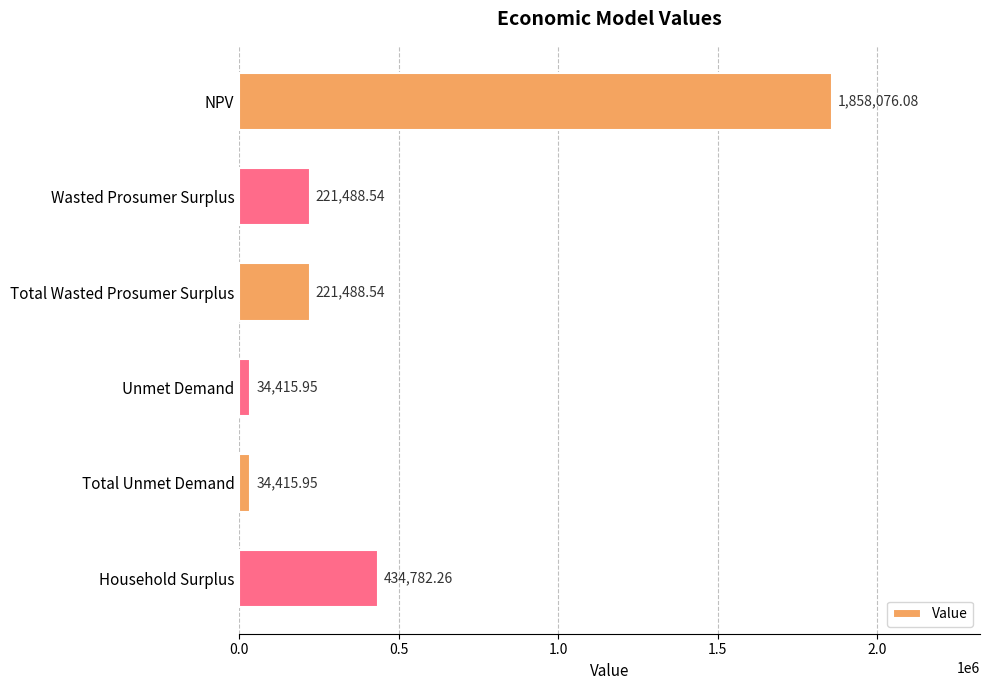

What is the label of the 6th bar from the top?

Household Surplus